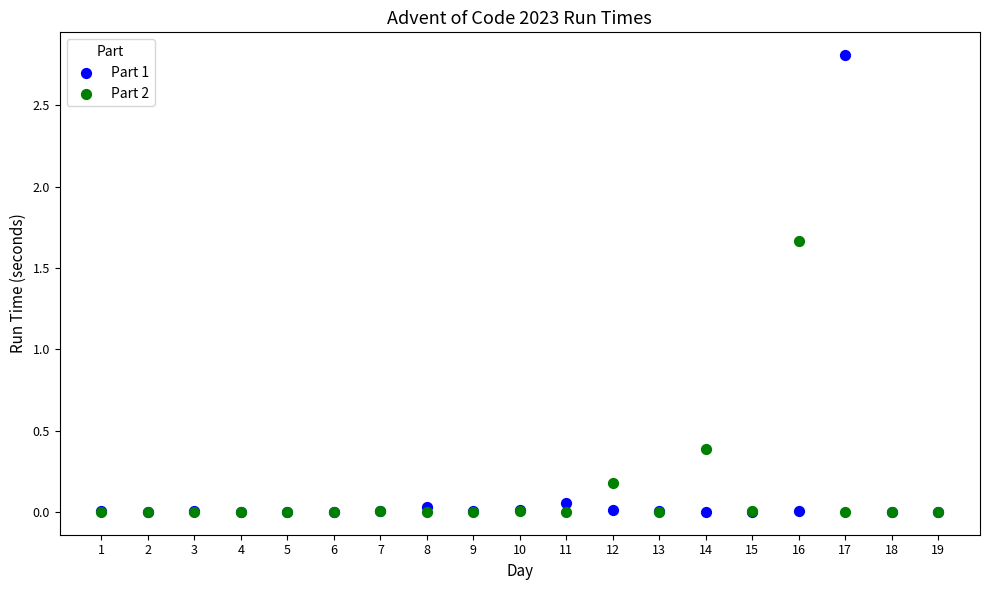

Across all series, what Y value is closest to 1?

0.4